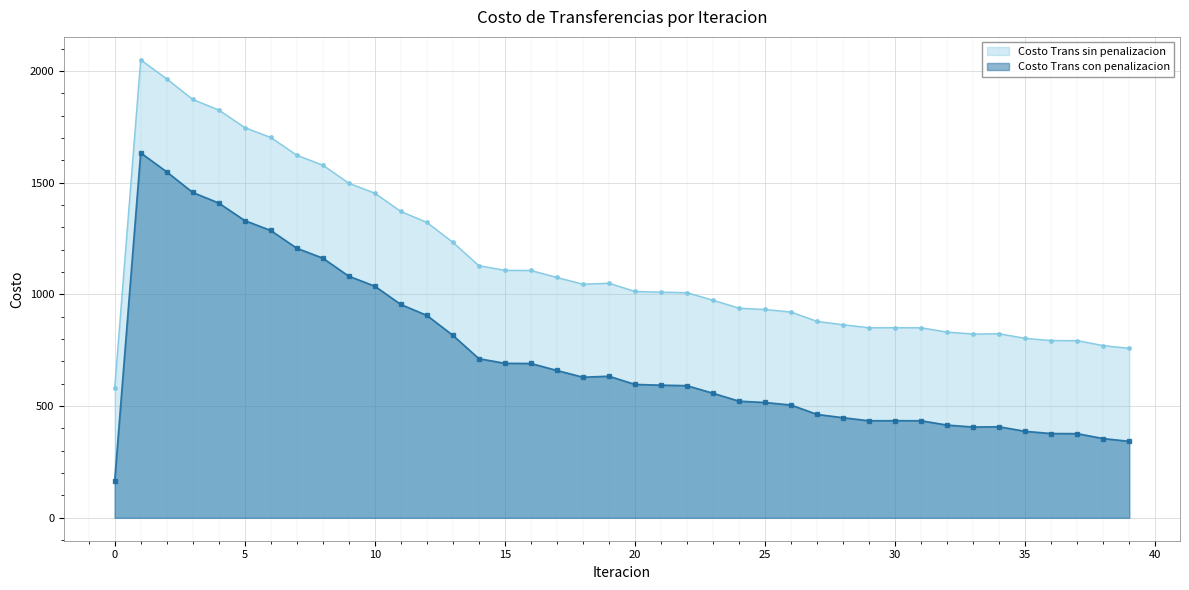

What is the average value of the Costo Trans sin penalizacion series?

1146.2